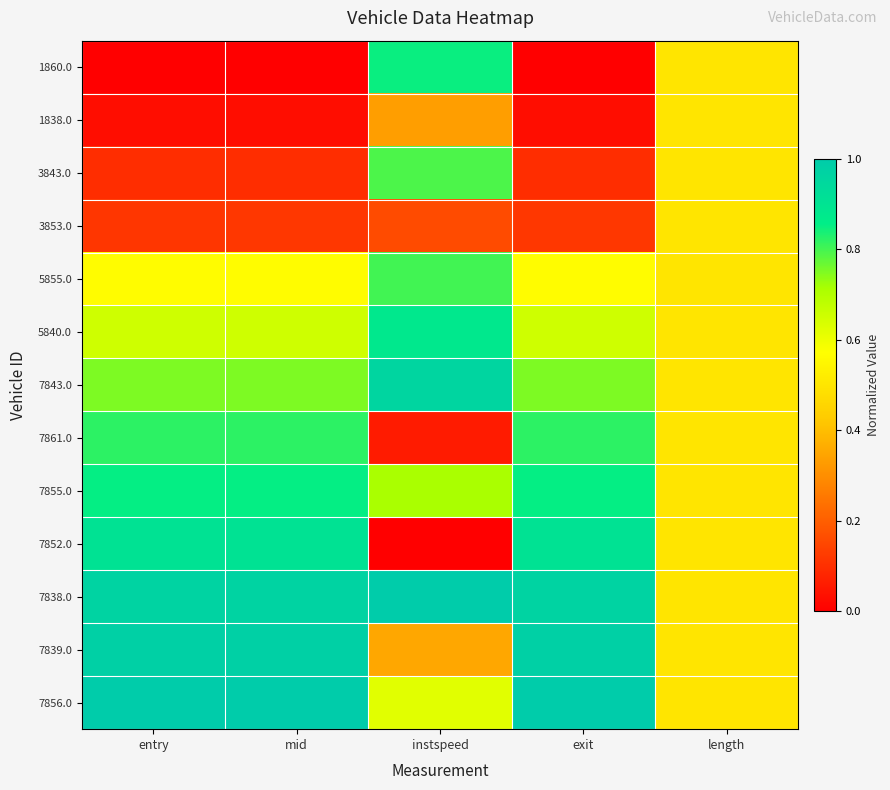

Which series changed the most between exit and length?

1860.0